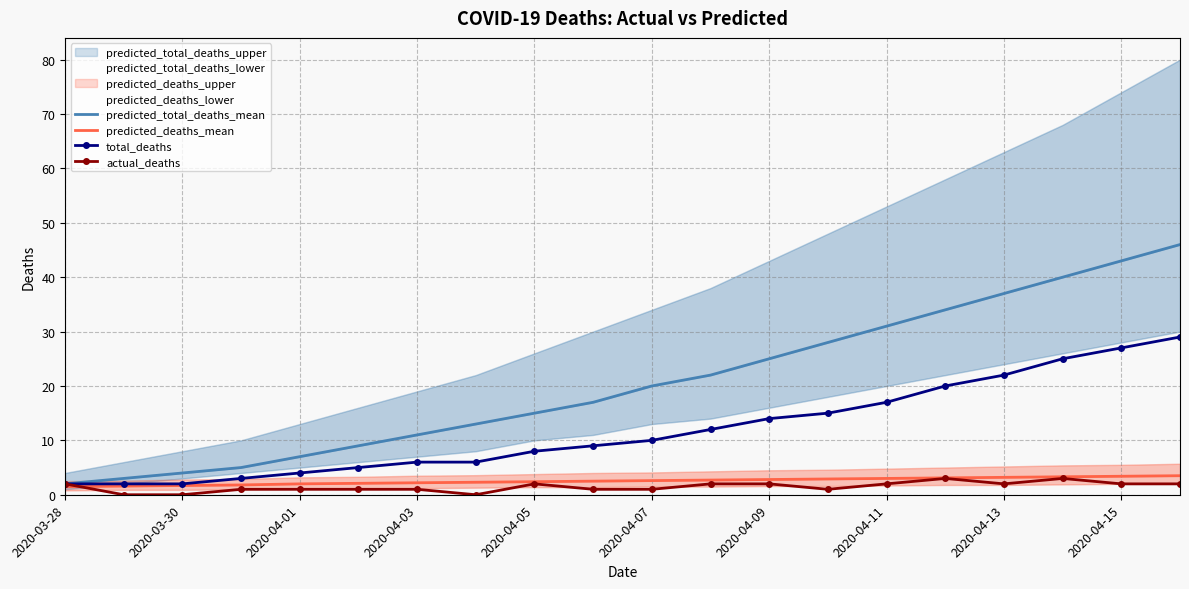

What is the approximate value of total_deaths at 2020-04-11?

17